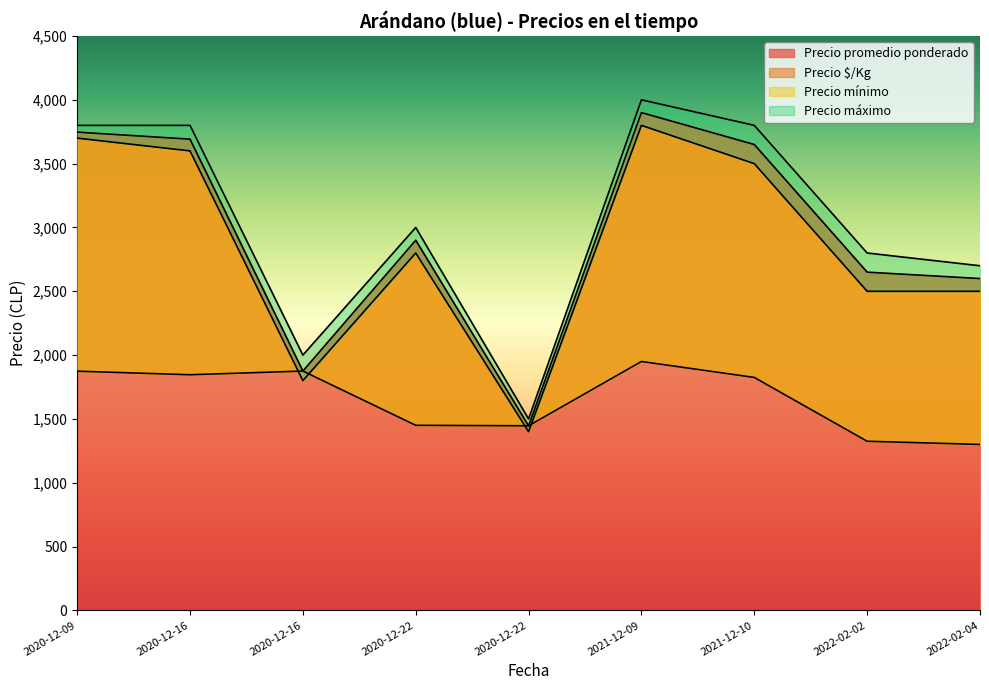

How many data points in Precio mínimo are above 2800?

4